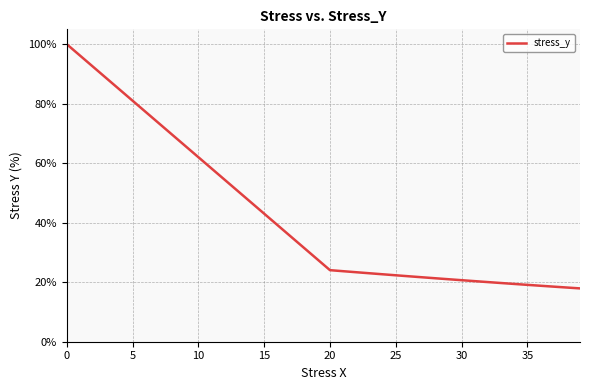

What is the smallest value displayed?

17.9